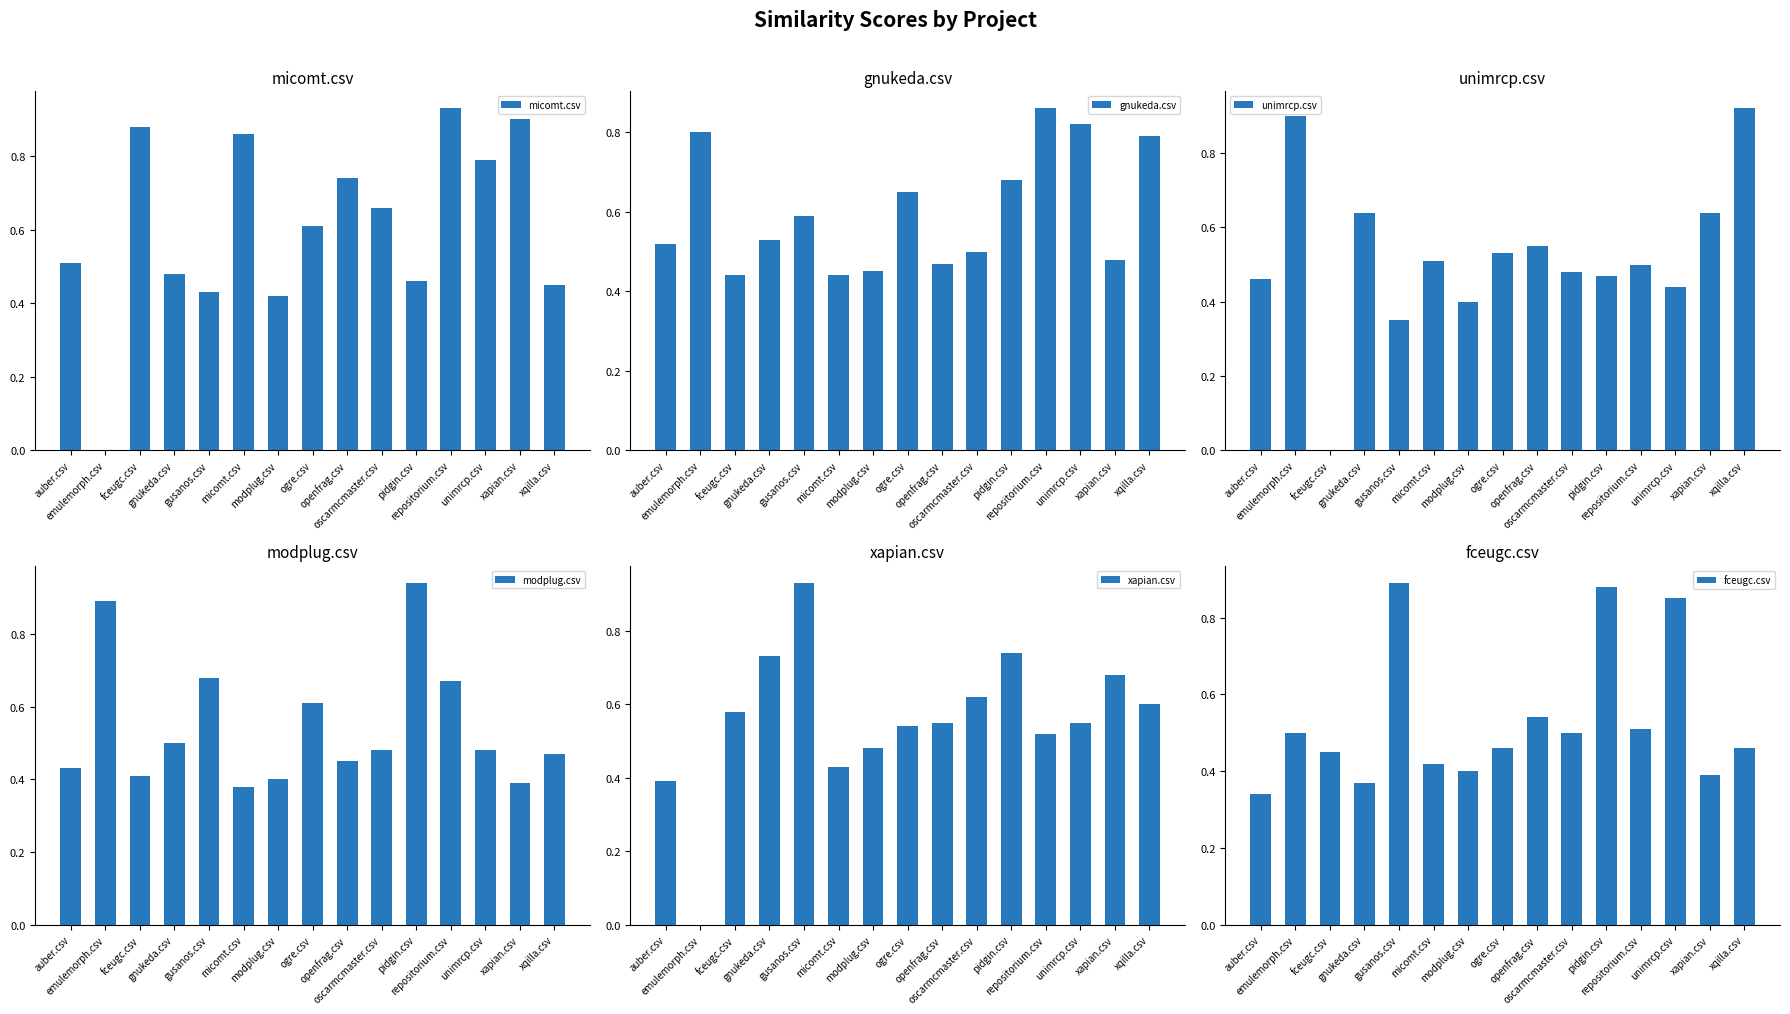

What are all the series names shown in the legend?

micomt.csv, gnukeda.csv, unimrcp.csv, modplug.csv, xapian.csv, fceugc.csv